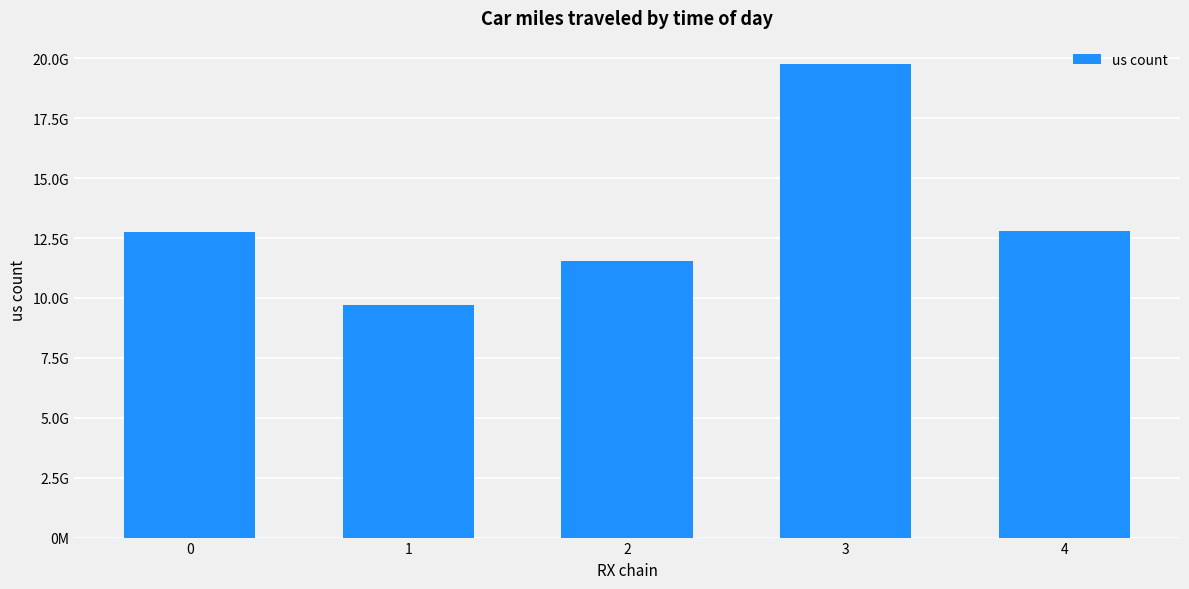

What is the value of the 2nd bar from the left?

9704941128